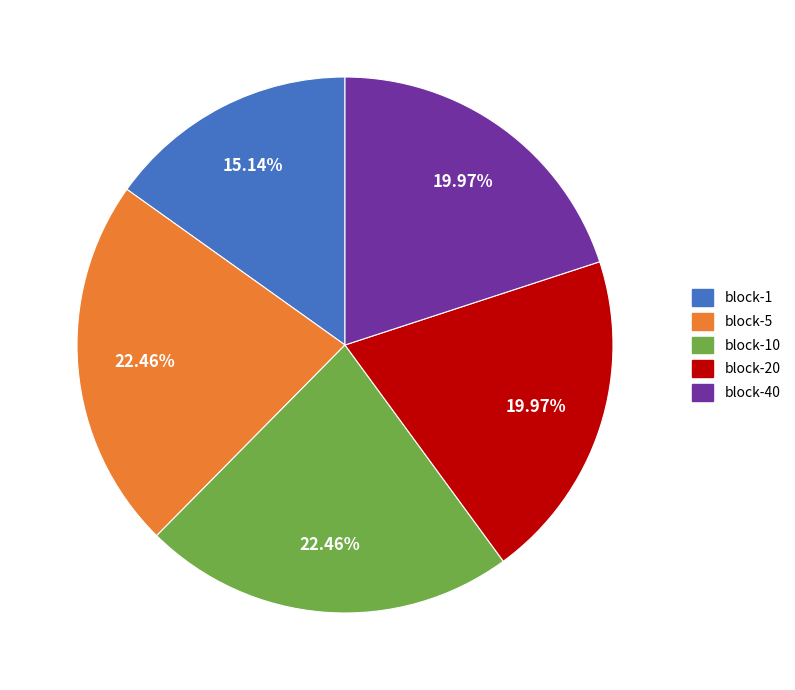

True or false: block-10 accounts for 22% of the total.

True